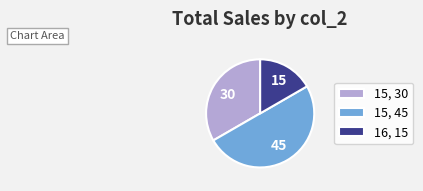

True or false: 15, 45 accounts for 39% of the total.

False